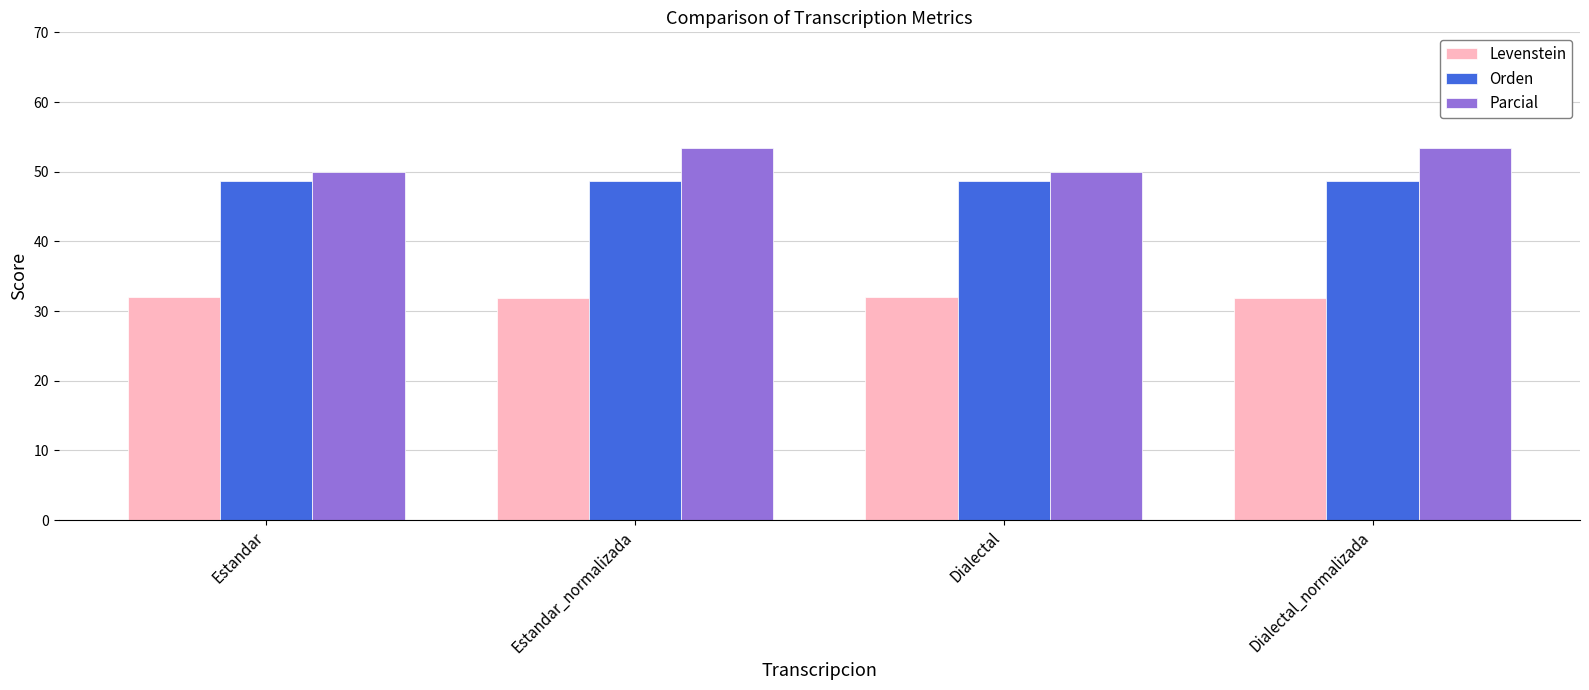

What value does the Parcial series have at Estandar_normalizada?

53.3